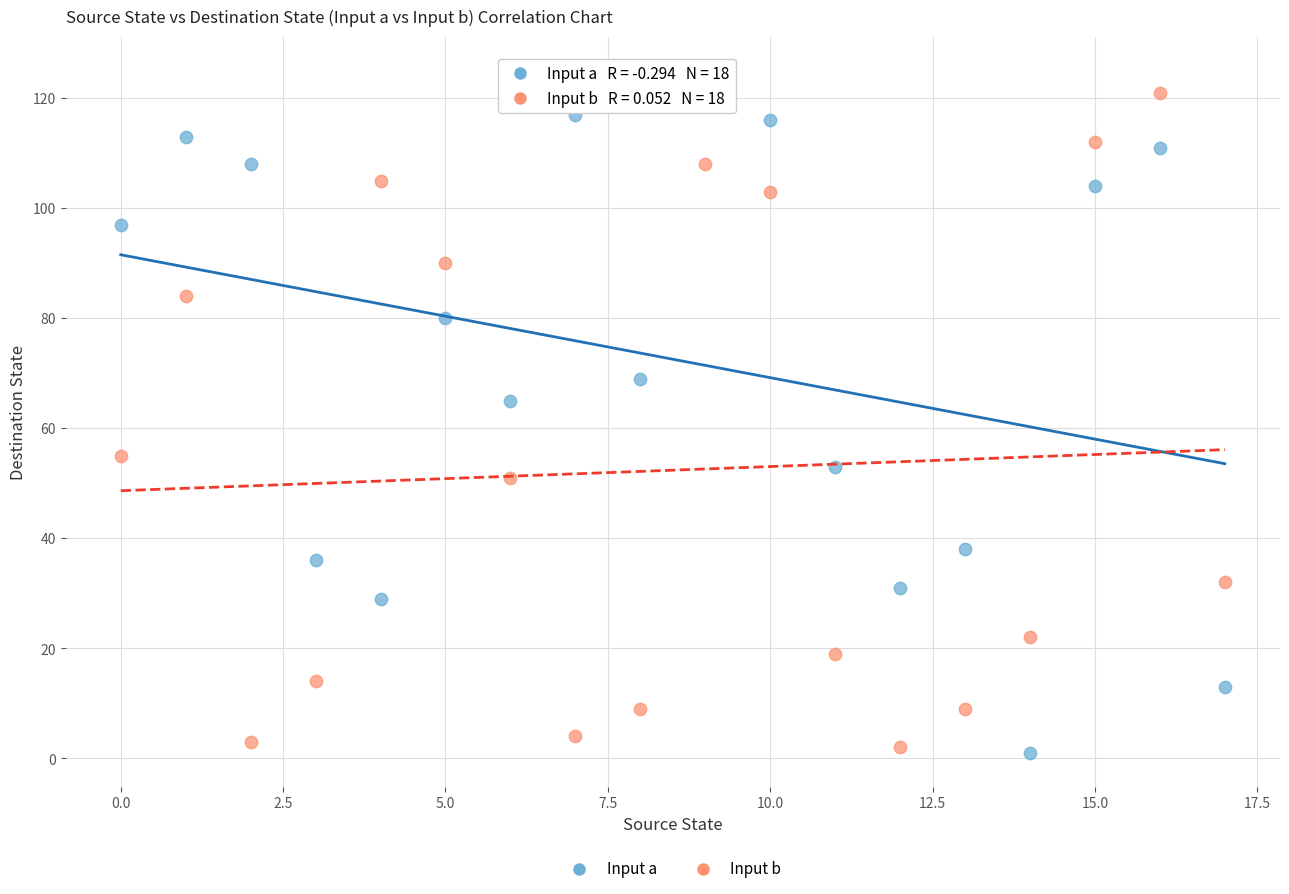

Across all data points, what is the range of Y values (max minus min)?

124